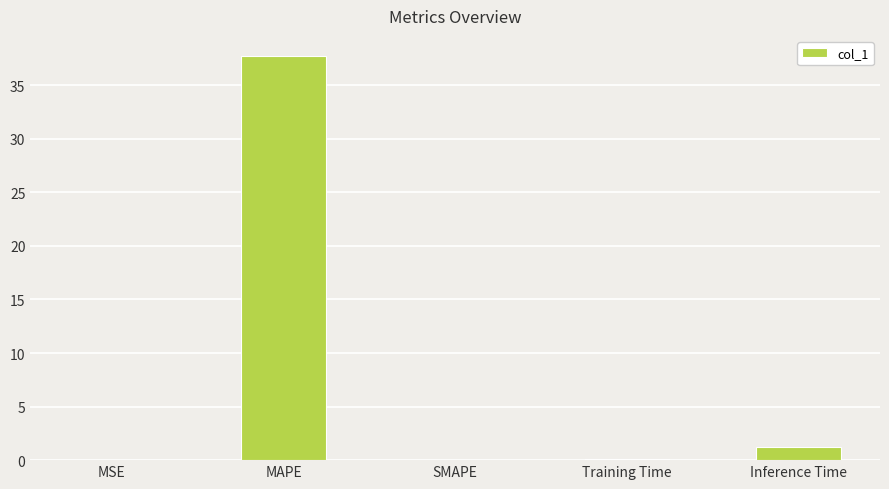

The chart shows a value of 17.6 at SMAPE. True or false?

False